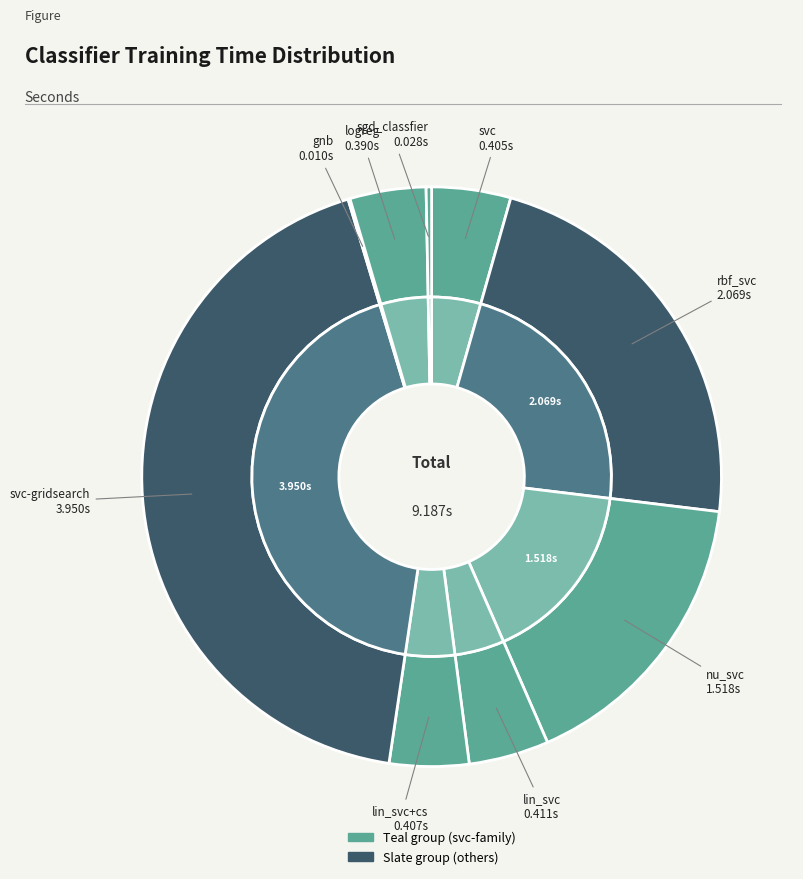

To the nearest percent, what percentage of the pie is rbf_svc?

23%